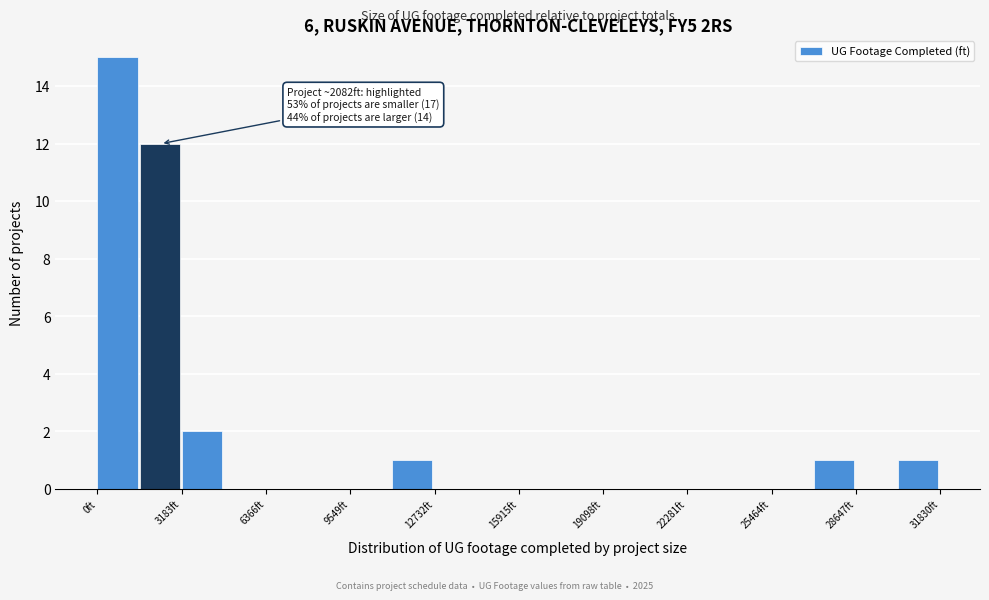

Read against the x-axis, roughly where is the centre of the tallest bar?

1000